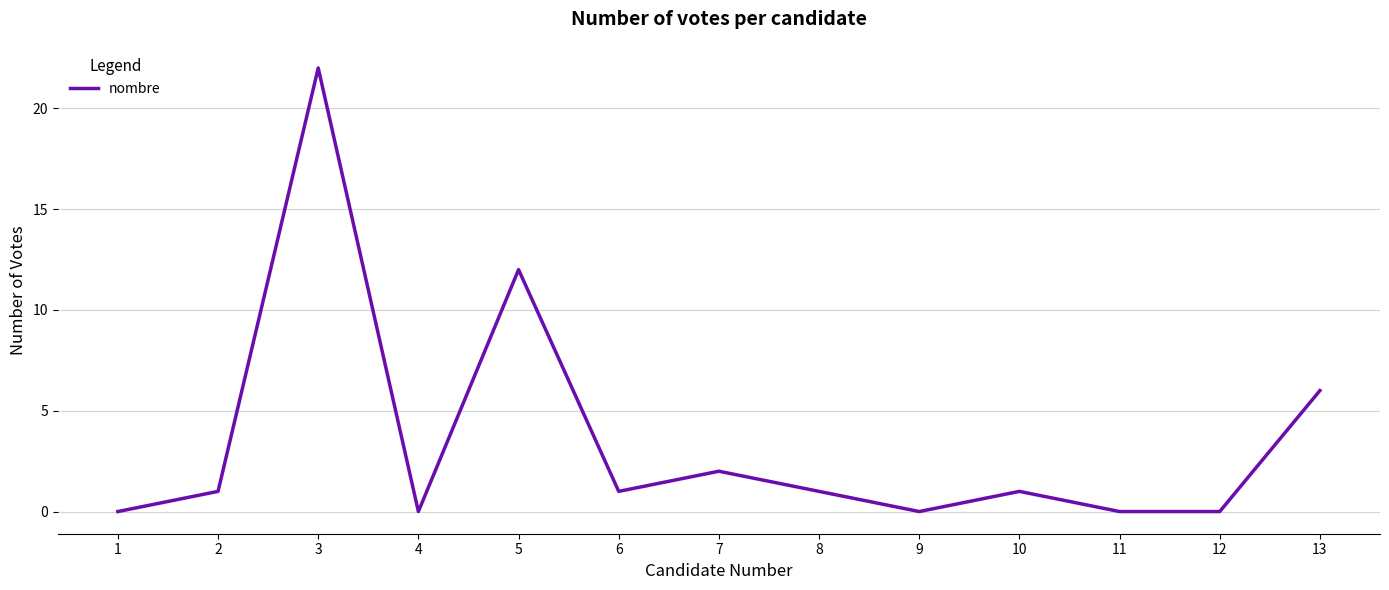

What is the change in value from 2 to 13?

+5